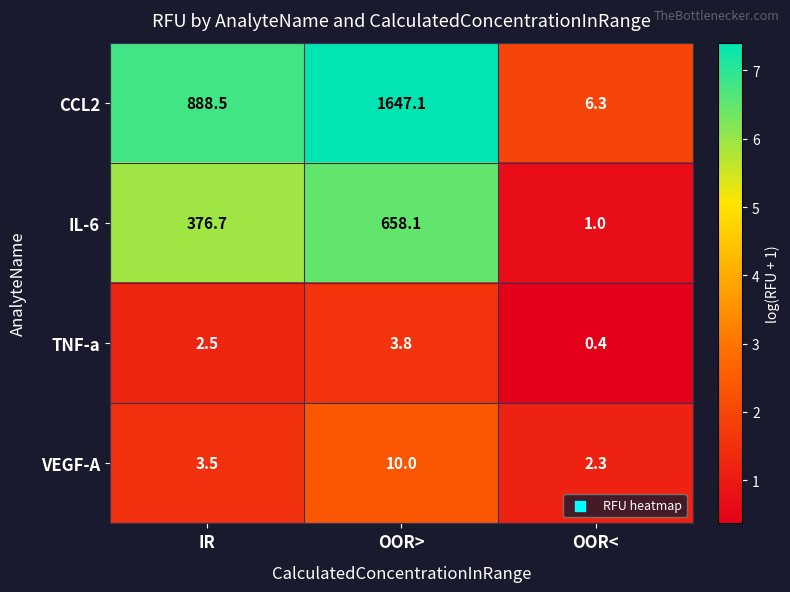

How many data points does each series have?

3